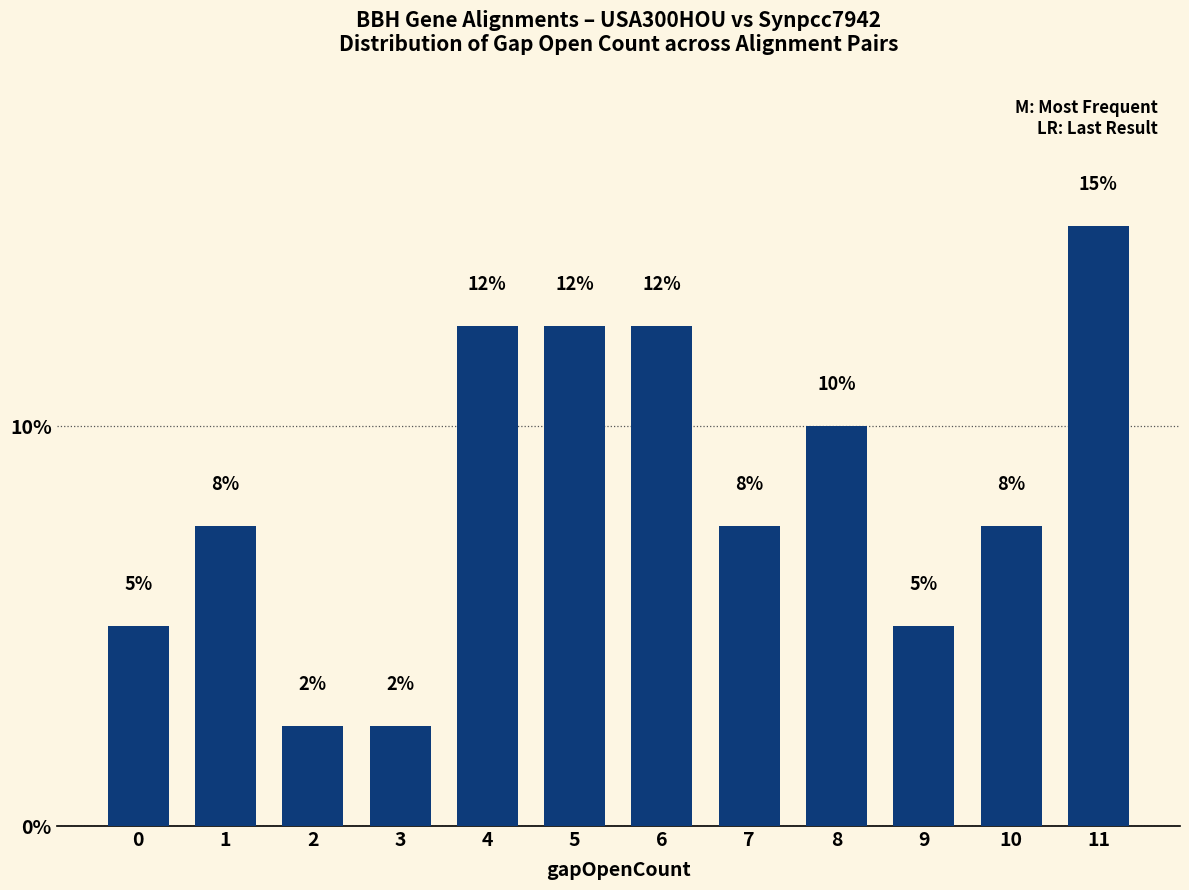

What is the maximum value shown in the chart?

15.0